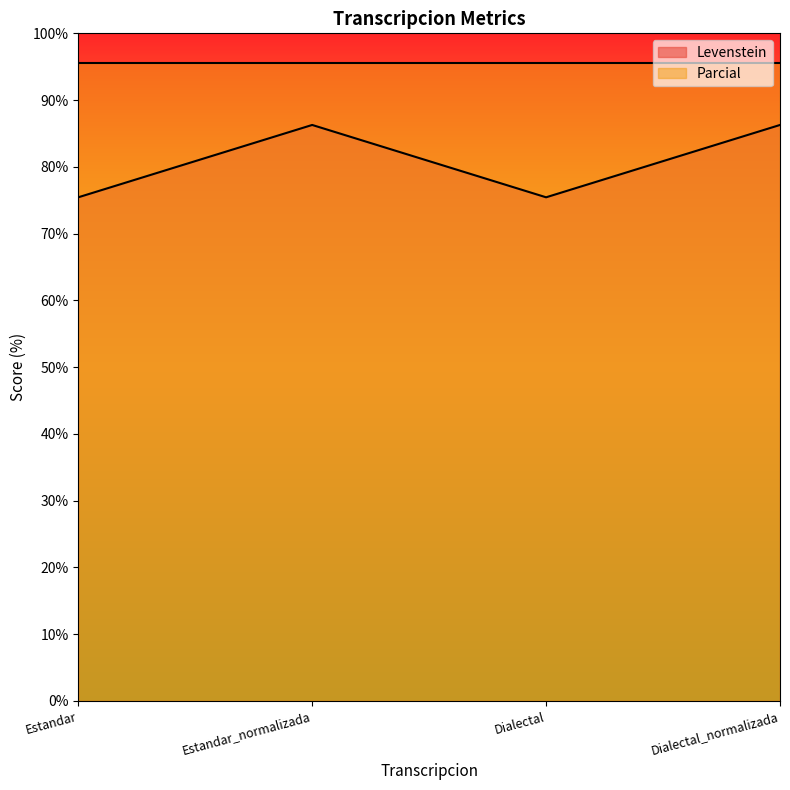

How many interior local valleys (lower than both neighbors) does the data have?

1